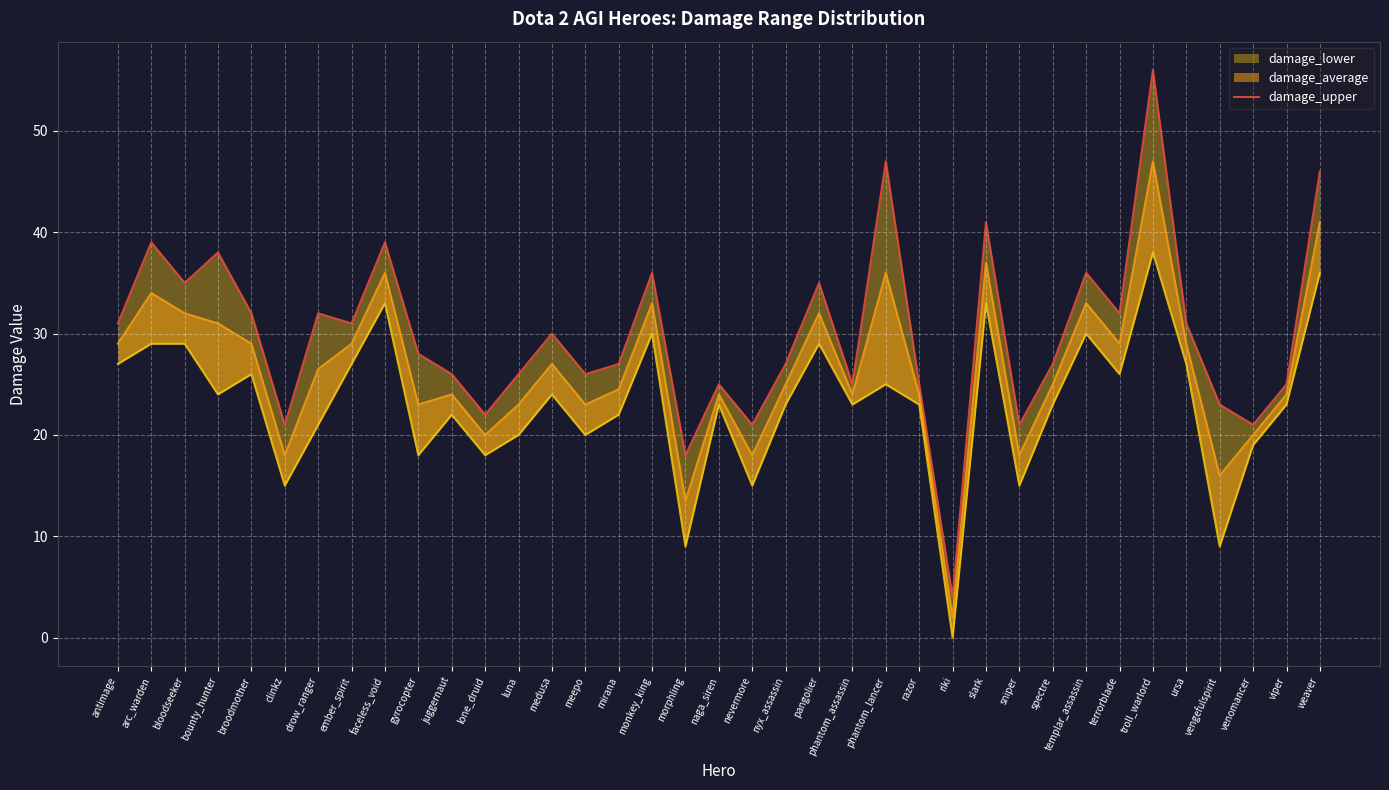

How many values are below 28?

18